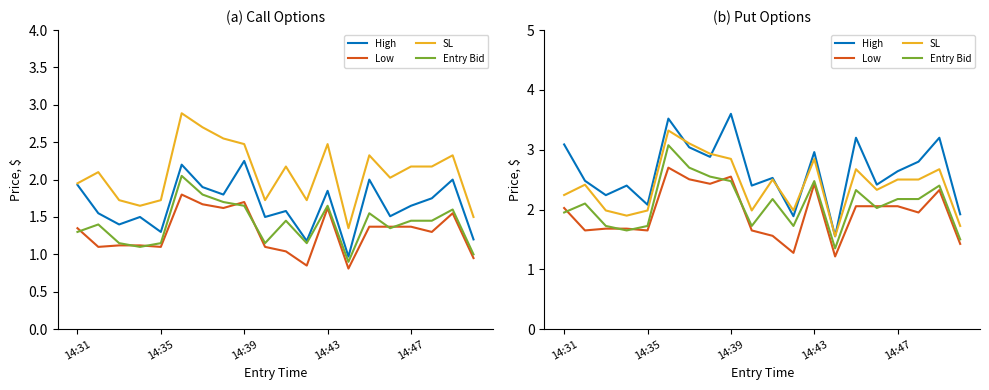

How many lines are shown in the chart?

4